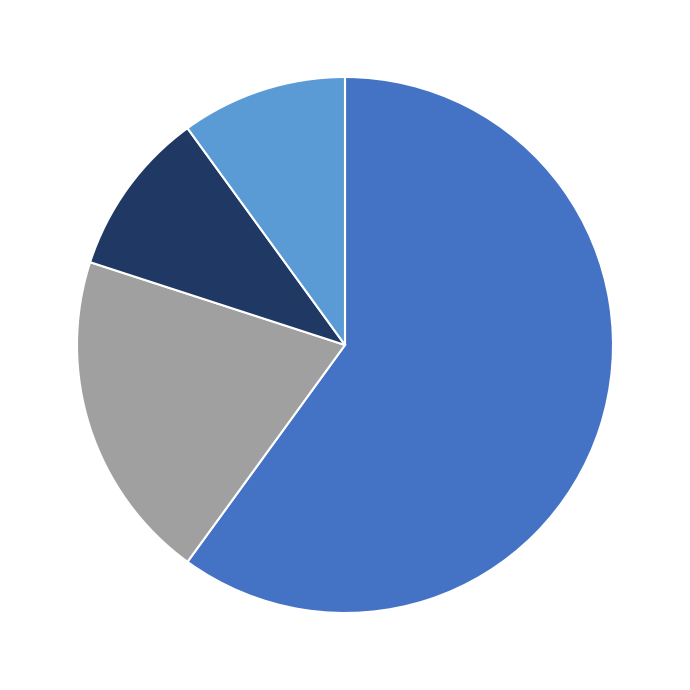

How many segments does this pie chart have?

4